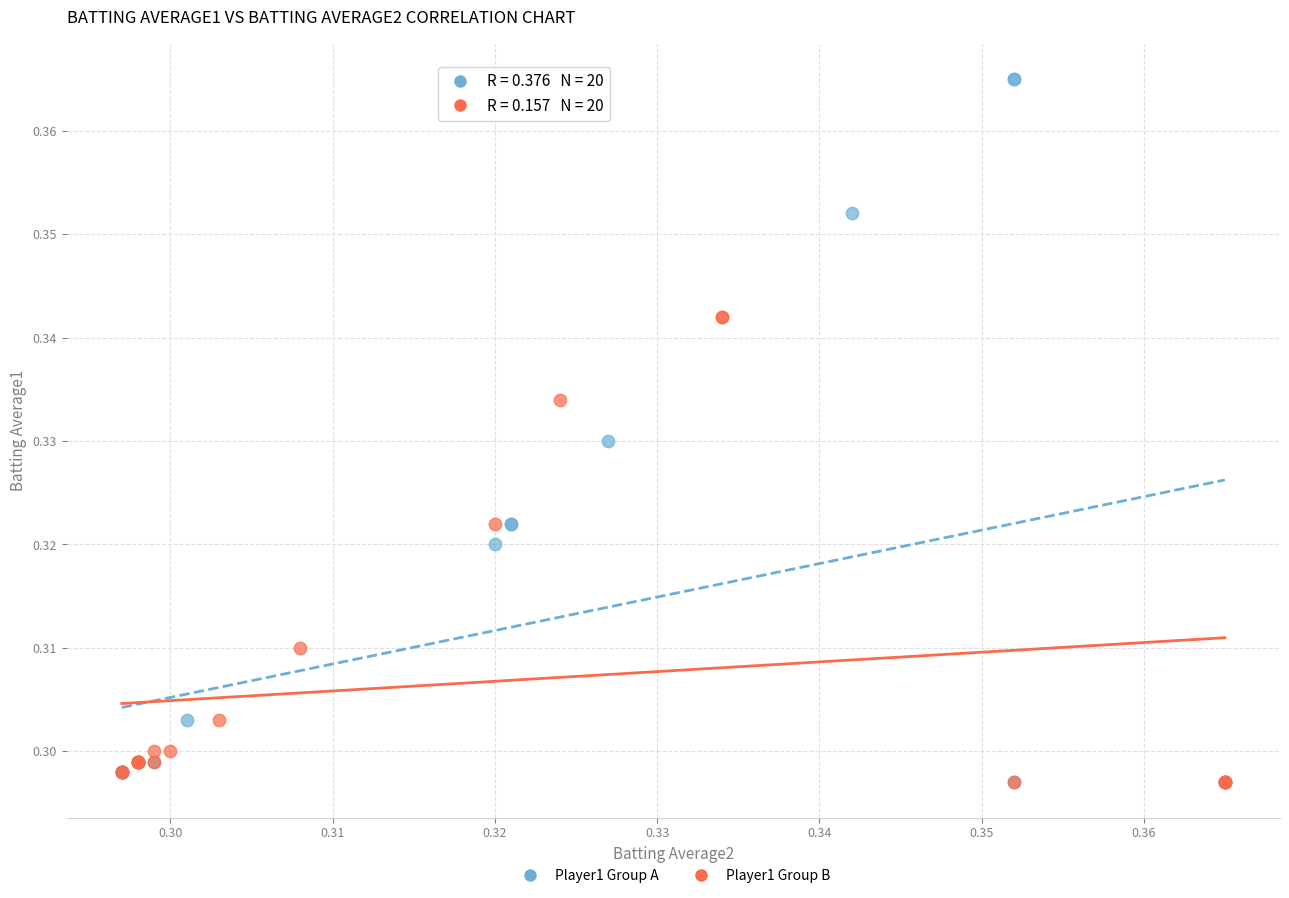

Which series contains the highest Y value?

Player1 Group A